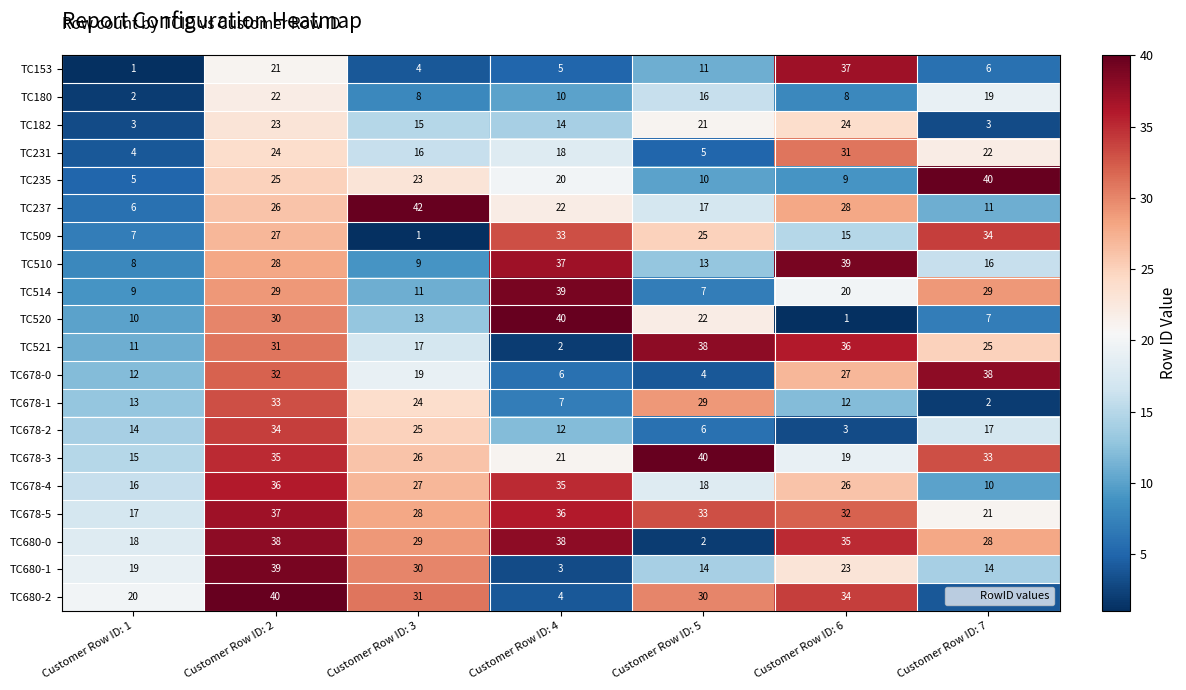

Rank the series at Customer Row ID: 1 from lowest to highest value.

TC153, TC180, TC182, TC231, TC235, TC237, TC509, TC510, TC514, TC520, TC521, TC678-0, TC678-1, TC678-2, TC678-3, TC678-4, TC678-5, TC680-0, TC680-1, TC680-2